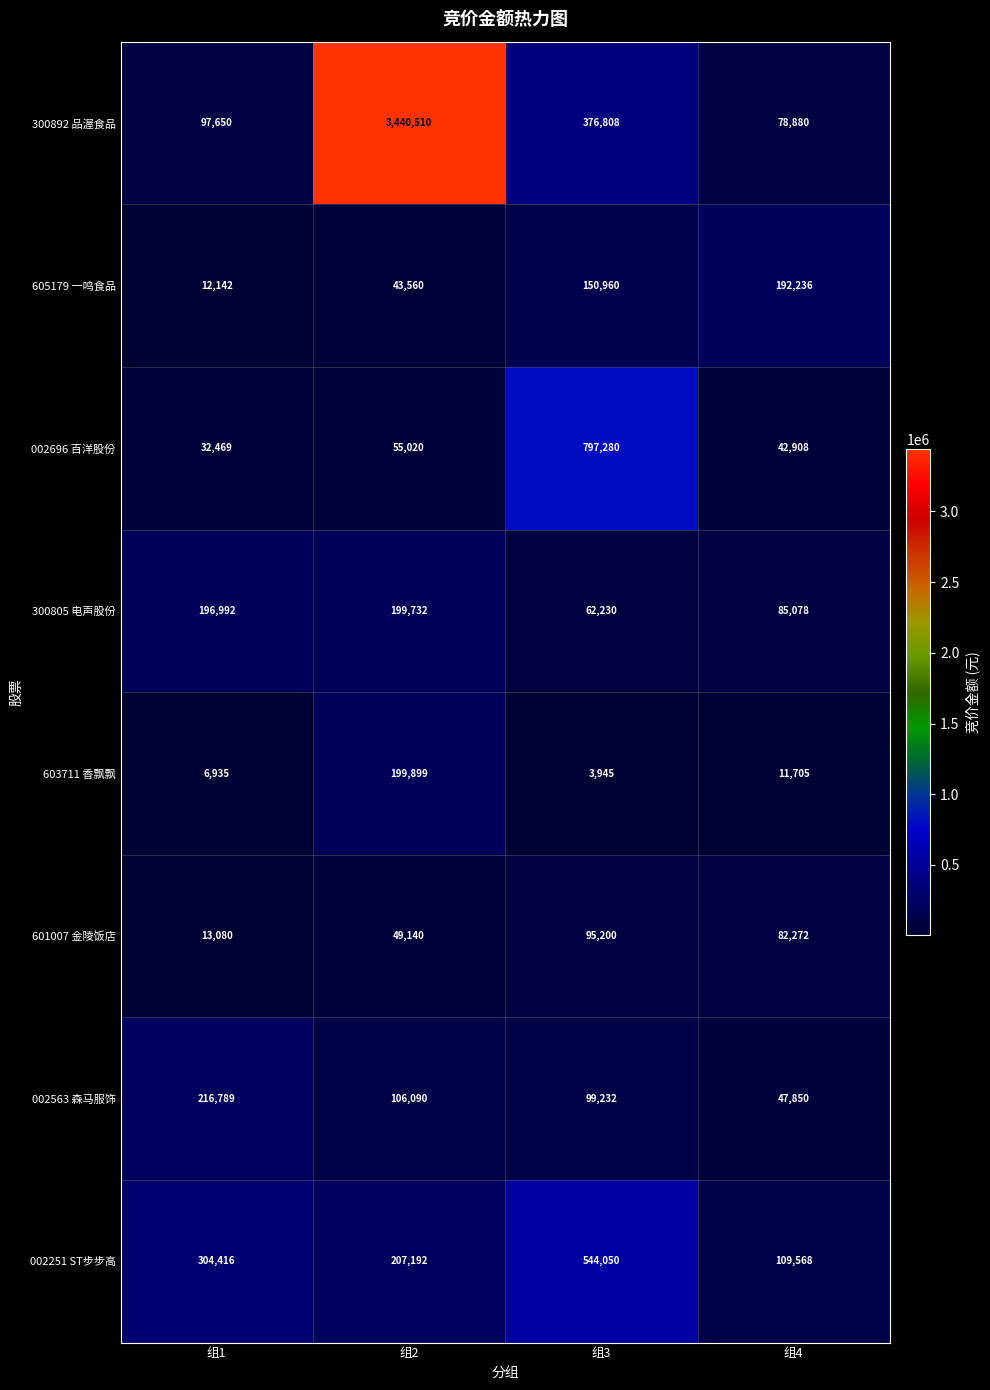

Which series has the widest spread of values?

300892 品渥食品